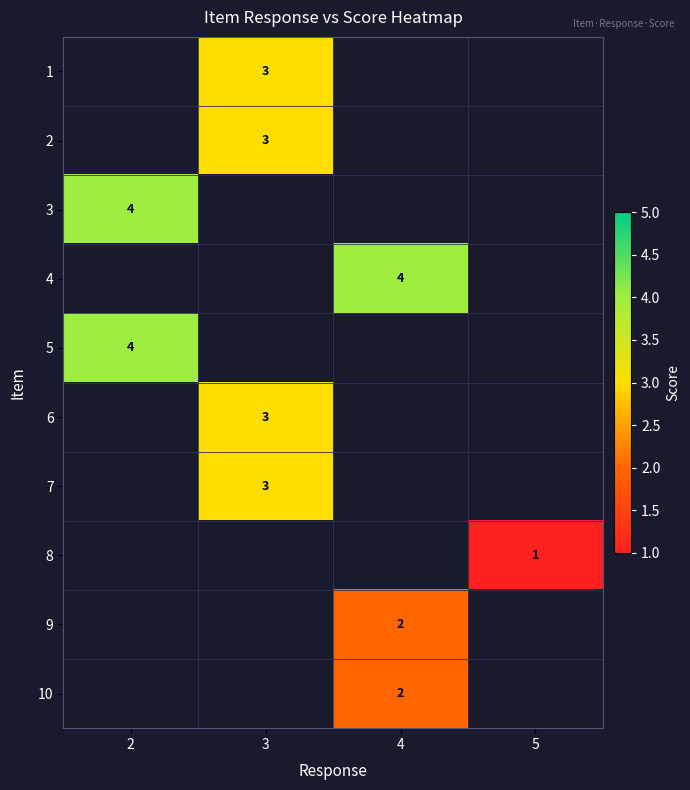

The value of 10 at 4 is 2. True or false?

True